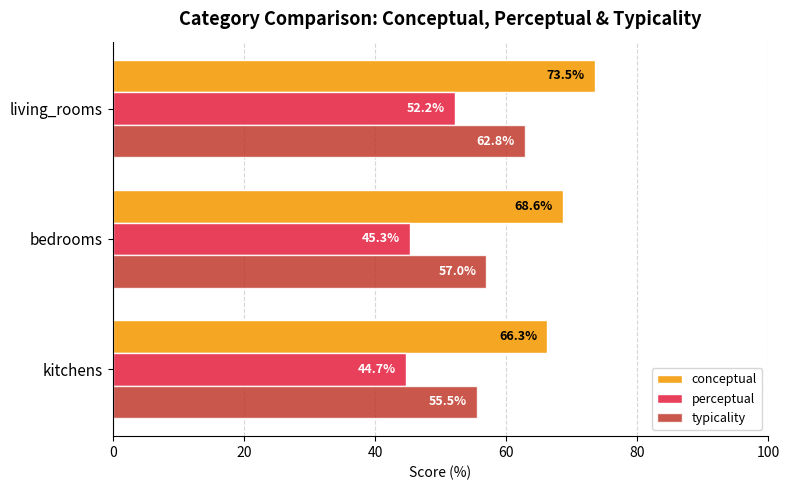

Where is typicality nearest to the value 59?

bedrooms